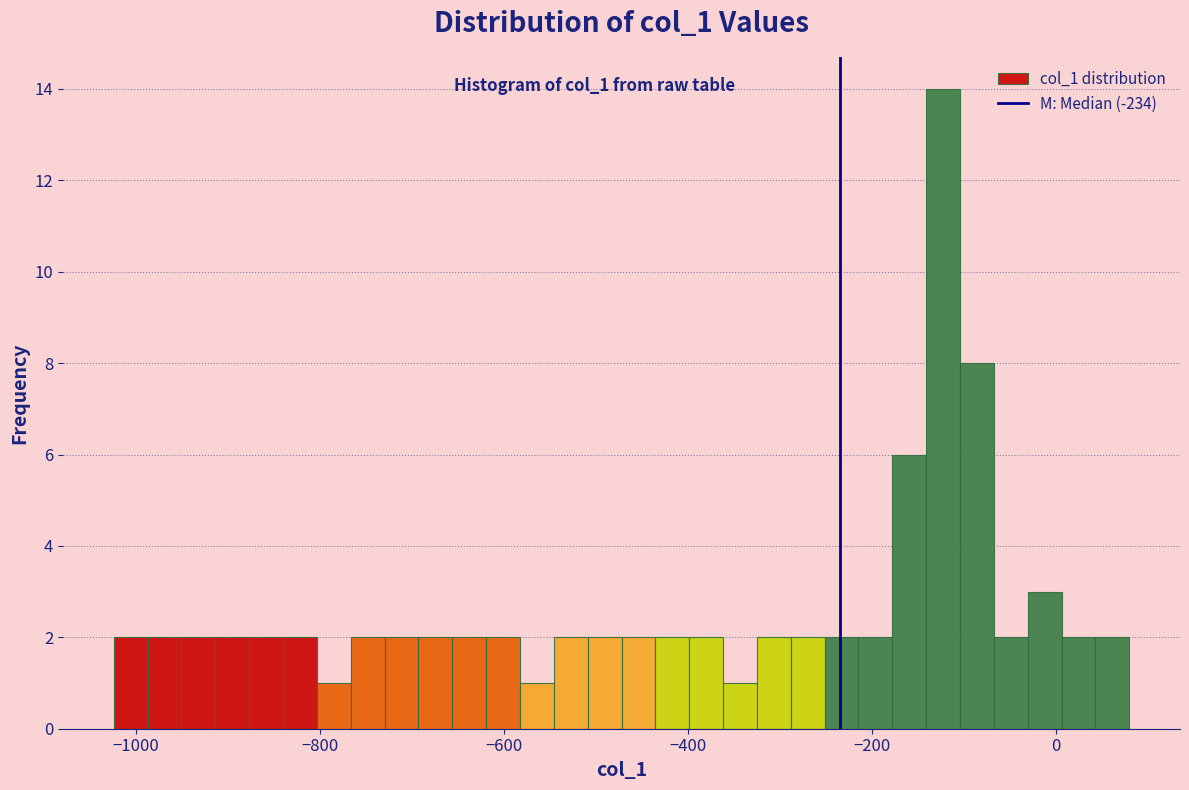

Read against the x-axis, roughly where is the centre of the tallest bar?

-120